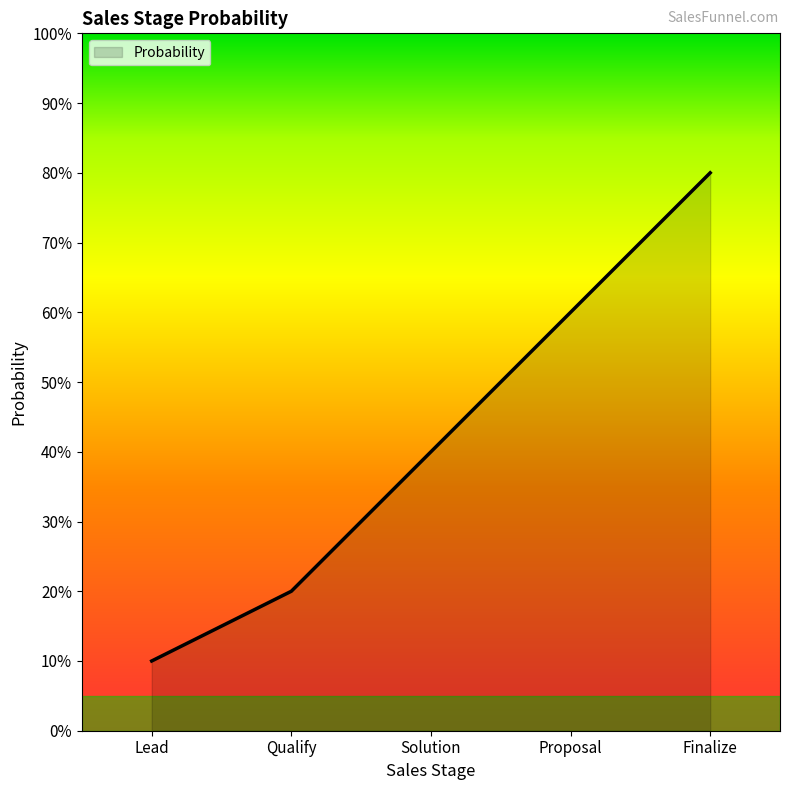

Reading left to right, list all the values displayed in this chart.

Lead=0.1	Qualify=0.2	Solution=0.4	Proposal=0.6	Finalize=0.8